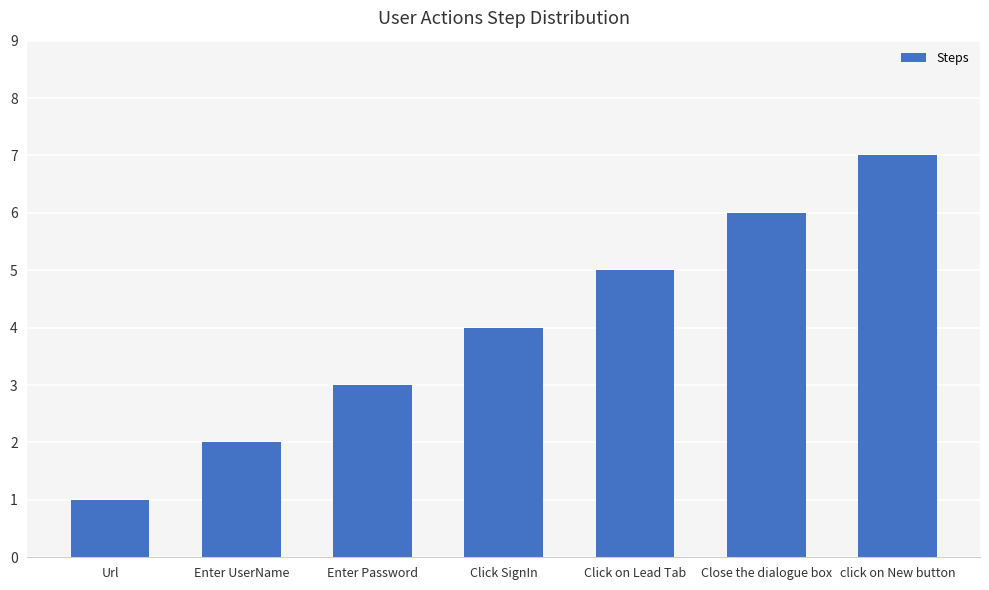

True or false: the data shows 4 at Close the dialogue box.

False